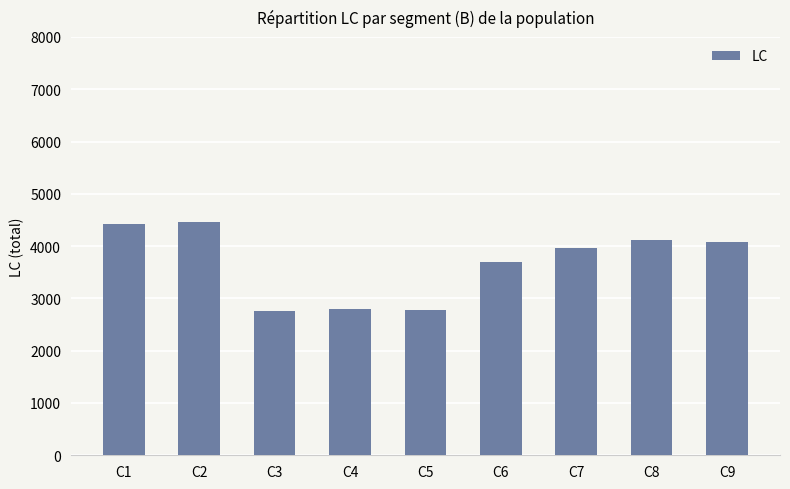

What is the difference between the values at C3 and C4?

36